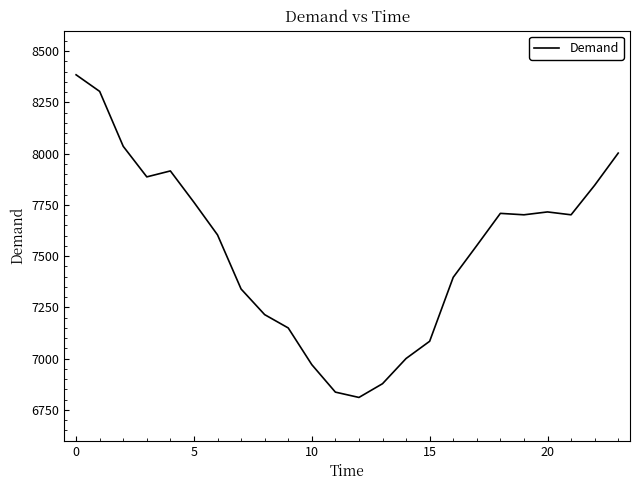

What is the minimum value shown in the chart?

6811